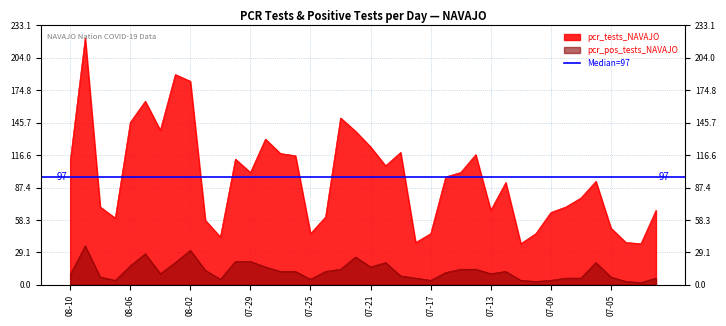

The value of pcr_tests_NAVAJO at 2021-07-11 is 37. True or false?

True